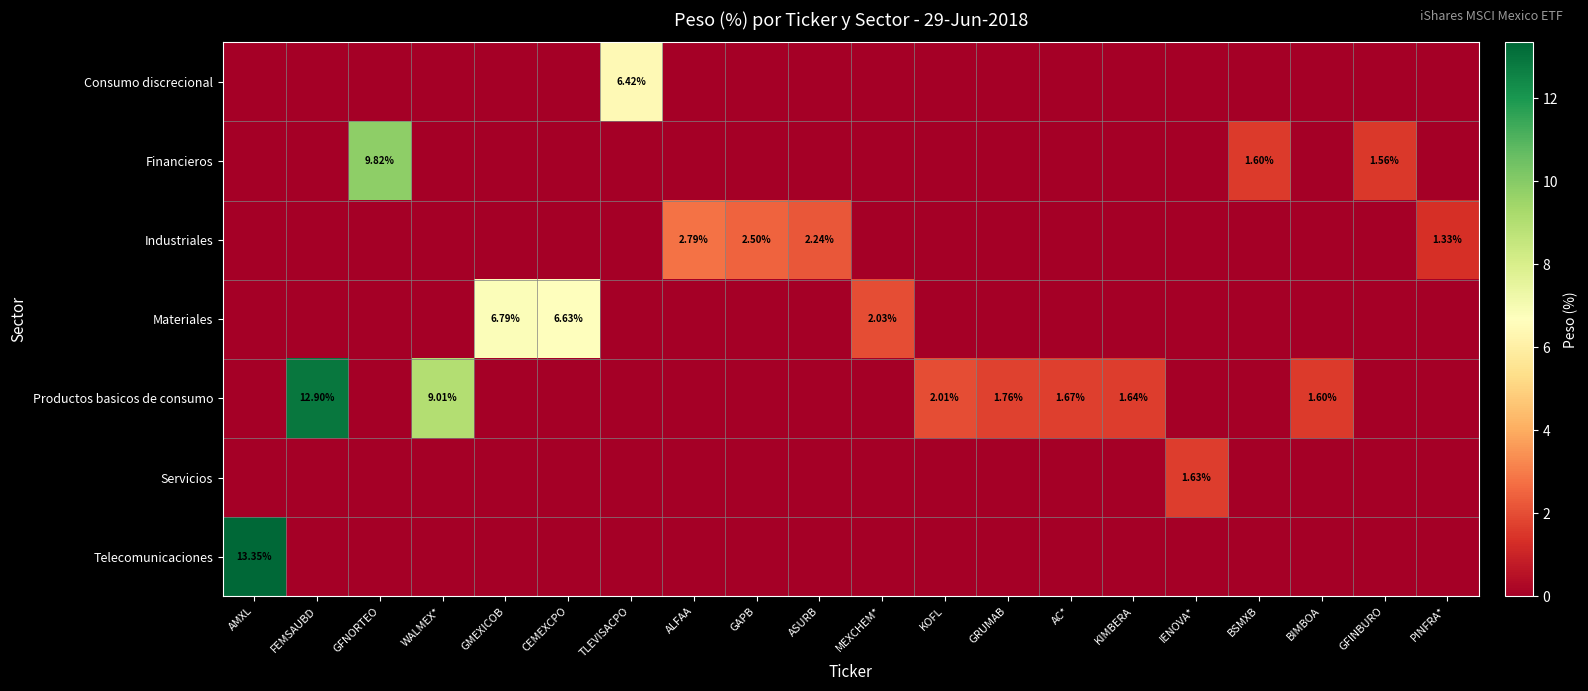

How many categories are shown in the chart?

20